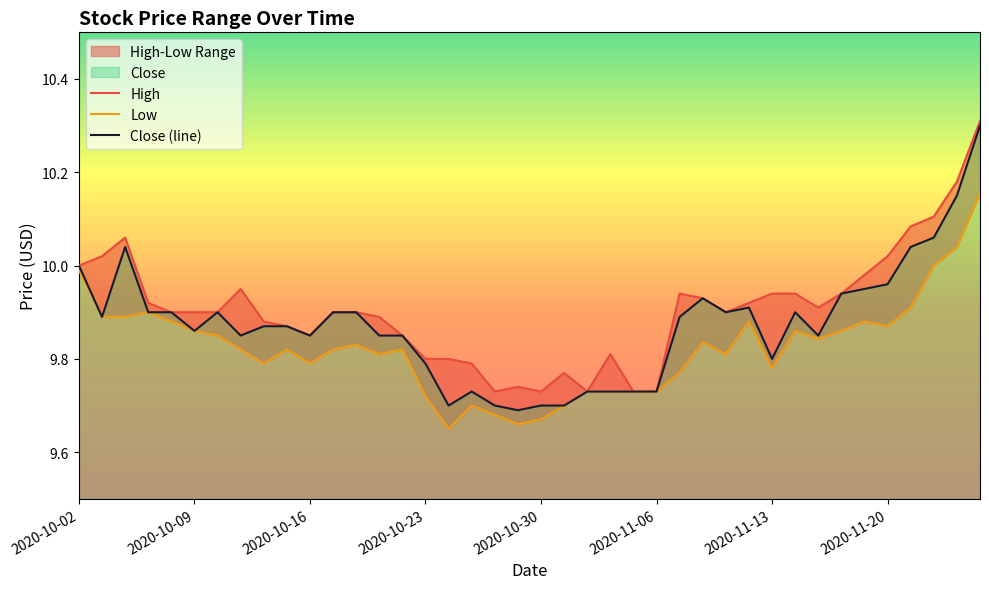

What is the value of the Close point at the 33rd from the left?

9.8